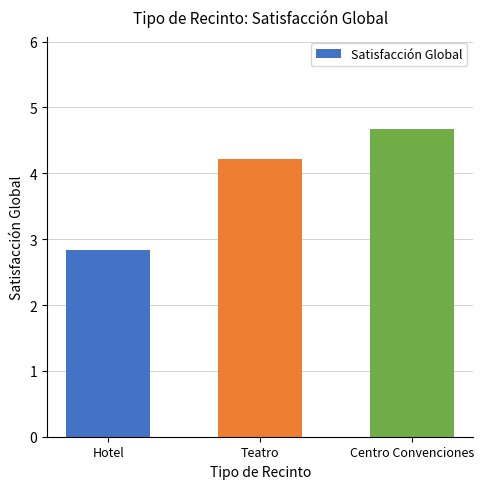

The value at Teatro is 6.1. True or false?

False